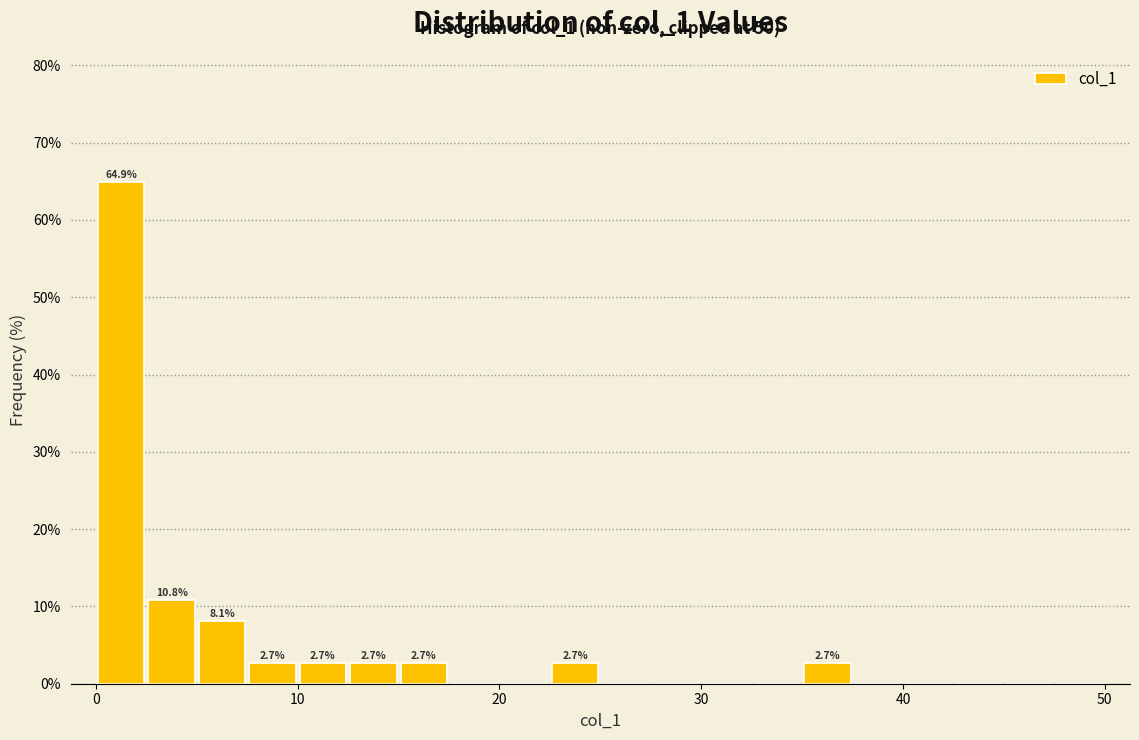

Around what value on the x-axis is the tallest bar? Give the approximate position of its centre, as read against the axis.

1